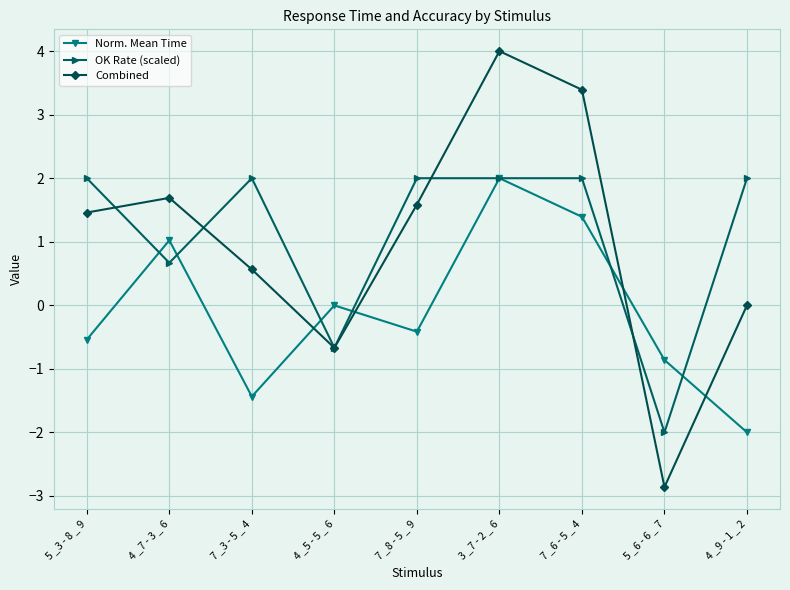

What are all the series names shown in the legend?

Norm. Mean Time, OK Rate (scaled), Combined